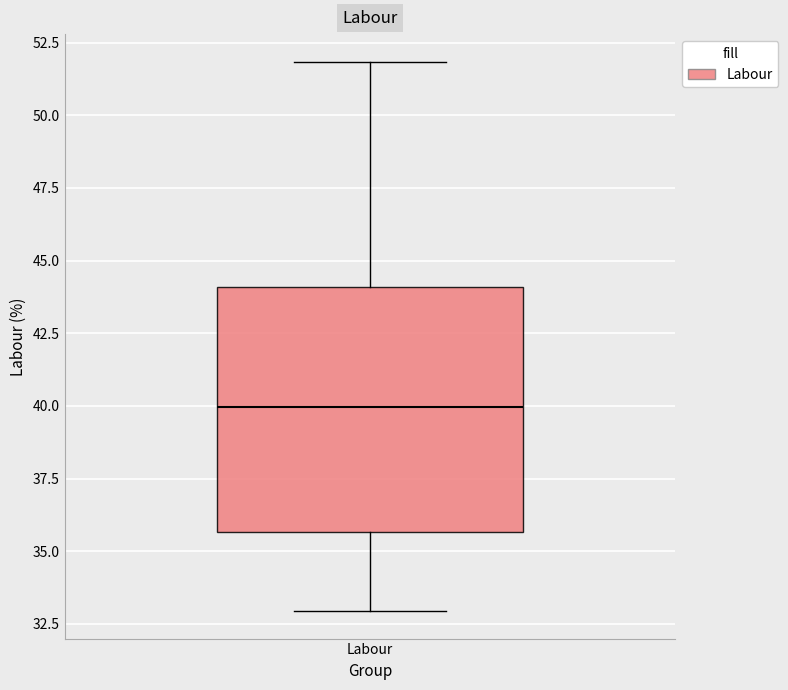

Where does the lower whisker of the box for Labour end on the y-axis? The values are not printed on the chart, so give them approximately, as read against the axis.

33.0